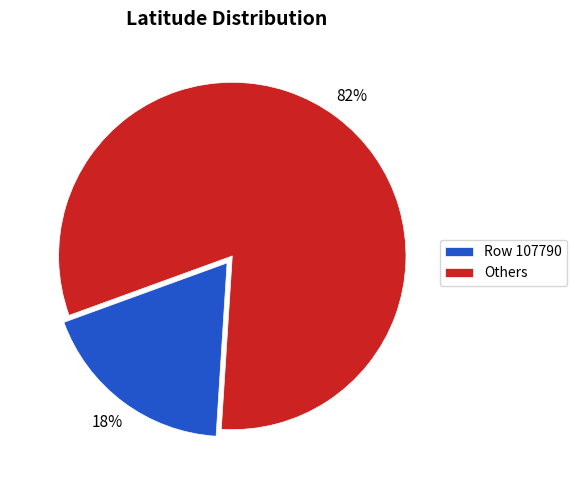

How many slices are in this pie chart?

2